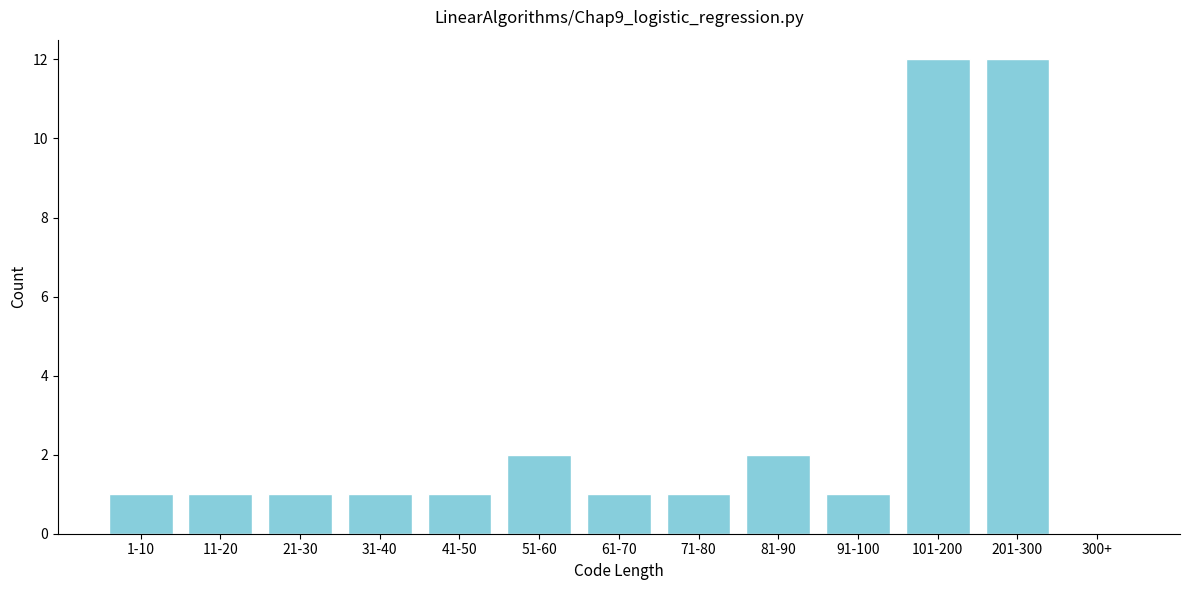

Reading right to left, extract all data points from this chart.

300+=0	201-300=12	101-200=12	91-100=1	81-90=2	71-80=1	61-70=1	51-60=2	41-50=1	31-40=1	21-30=1	11-20=1	1-10=1